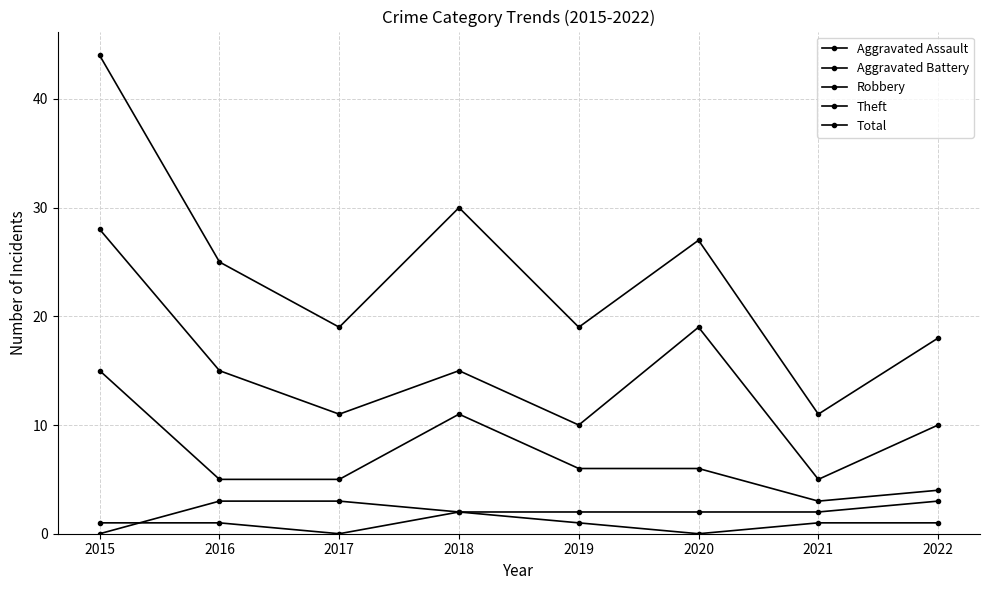

How many series are shown in this chart?

5